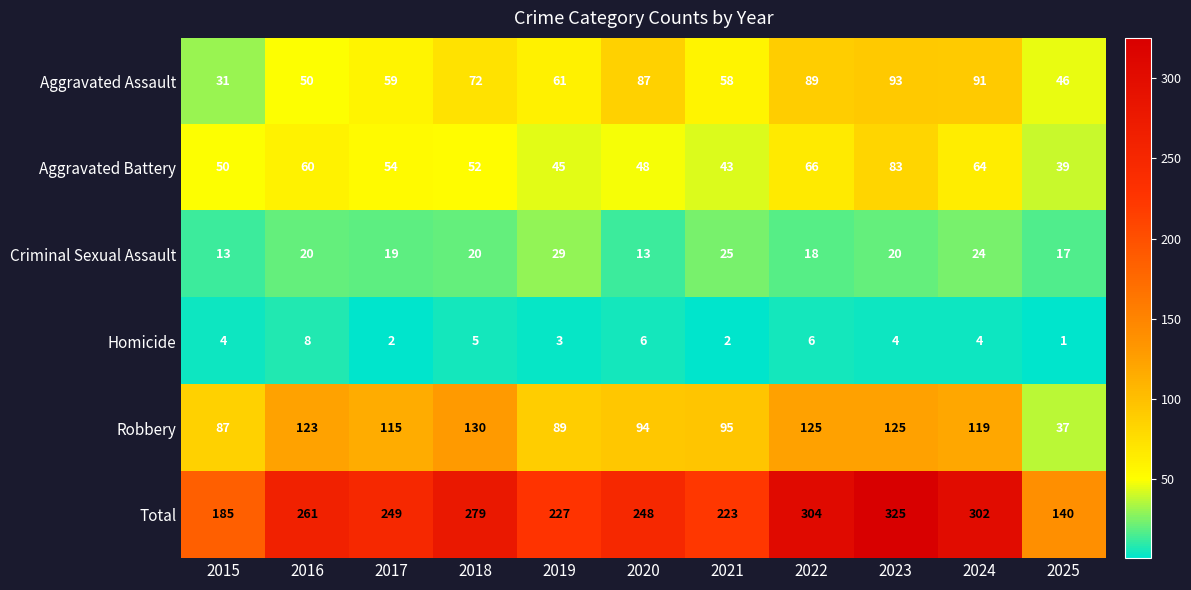

What is the highest value of the Aggravated Battery series?

83